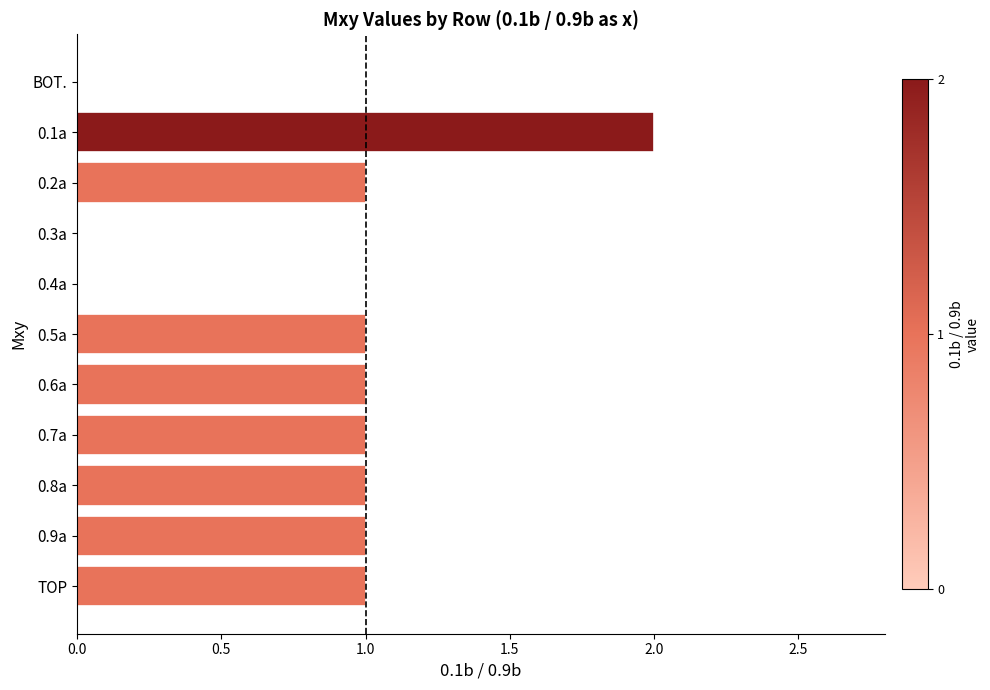

What is the sum of all values?

9